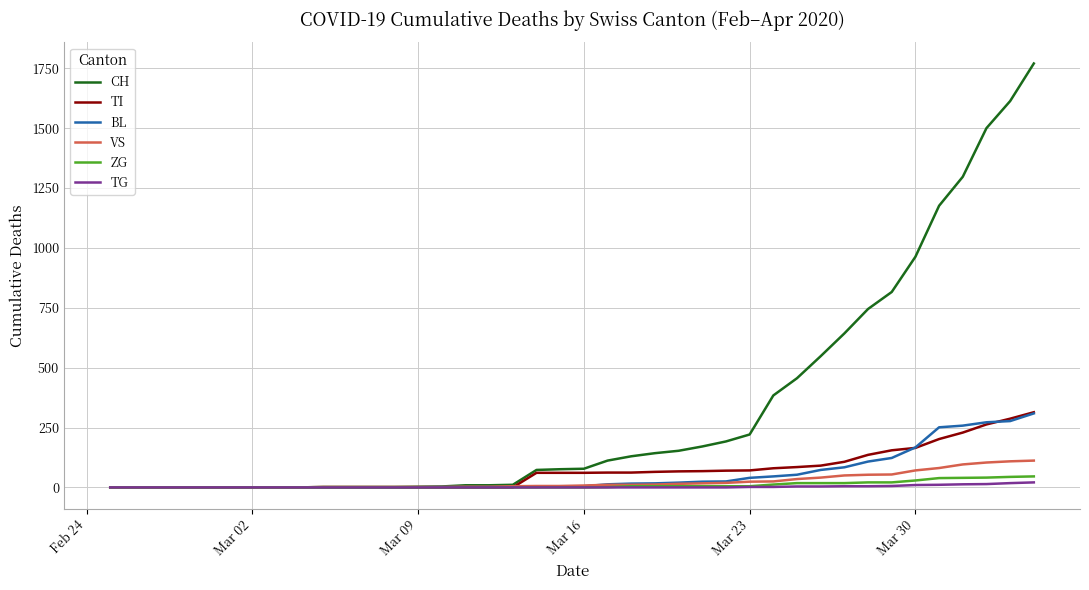

Which series has the largest range (max minus min)?

CH